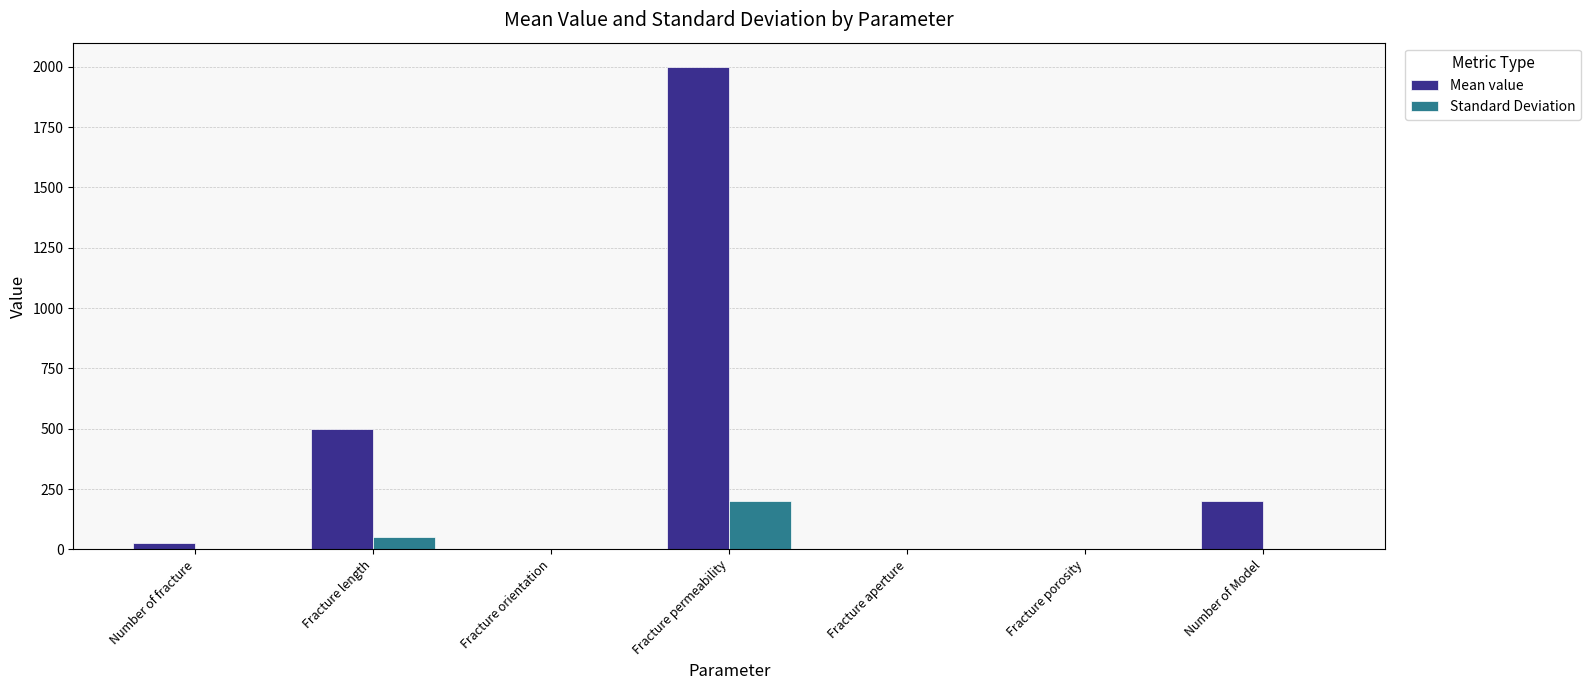

At which label is Standard Deviation closest to 100?

Fracture length